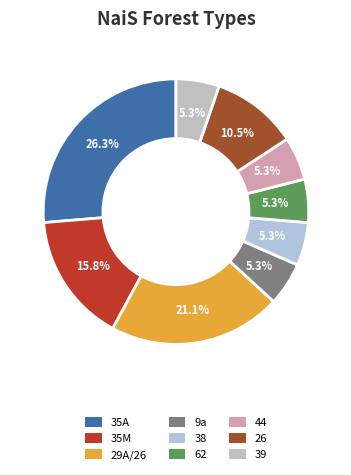

What is the ratio of the value at 38 to the value at 35A?

0.2